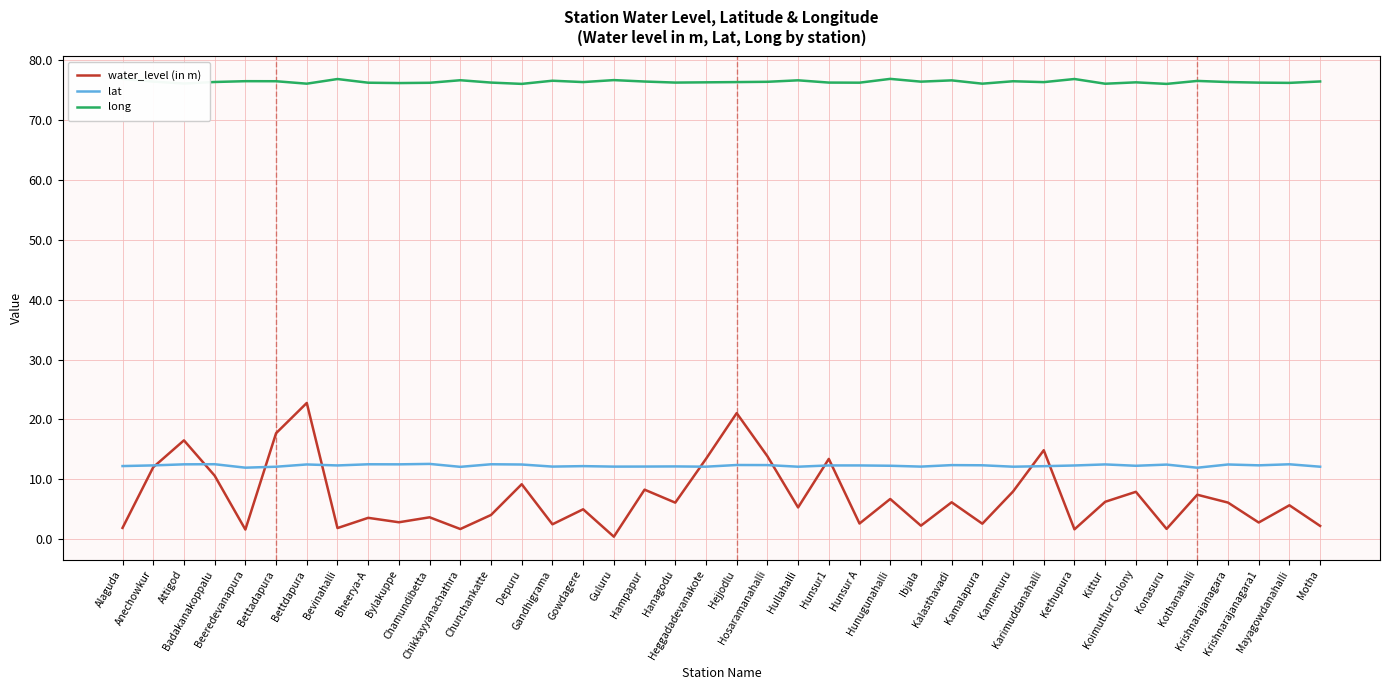

What is the greatest value displayed?

76.9